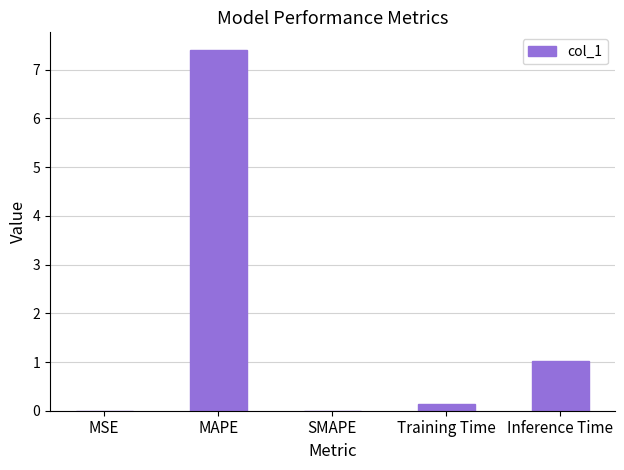

True or false: the data shows 1.3 at Inference Time.

False